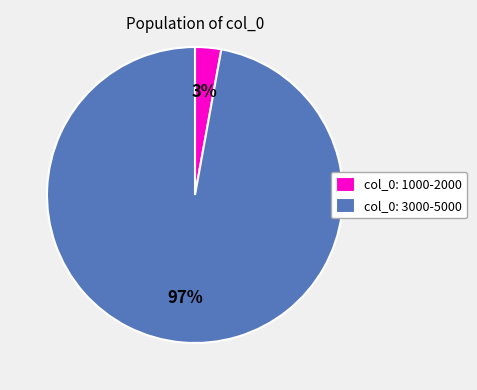

True or false: col_0: 3000-5000 accounts for 97% of the total.

True